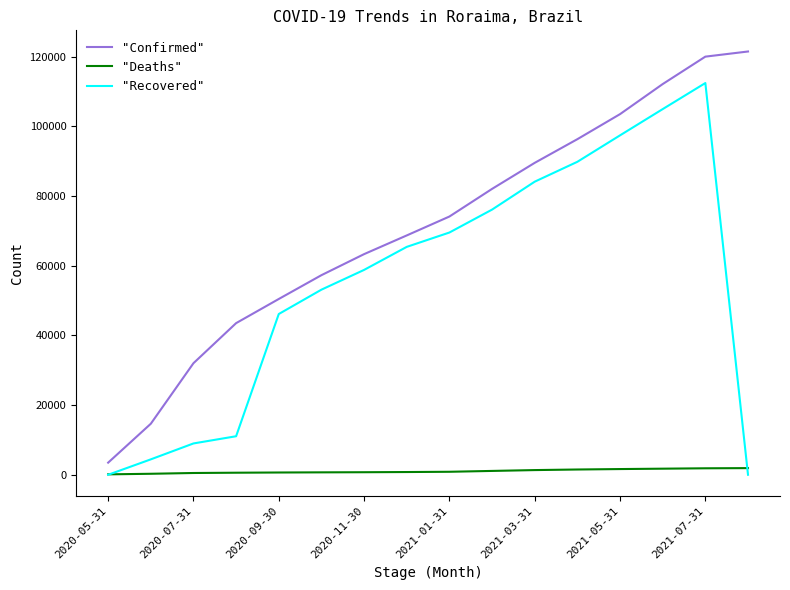

How many lines are shown in the chart?

3